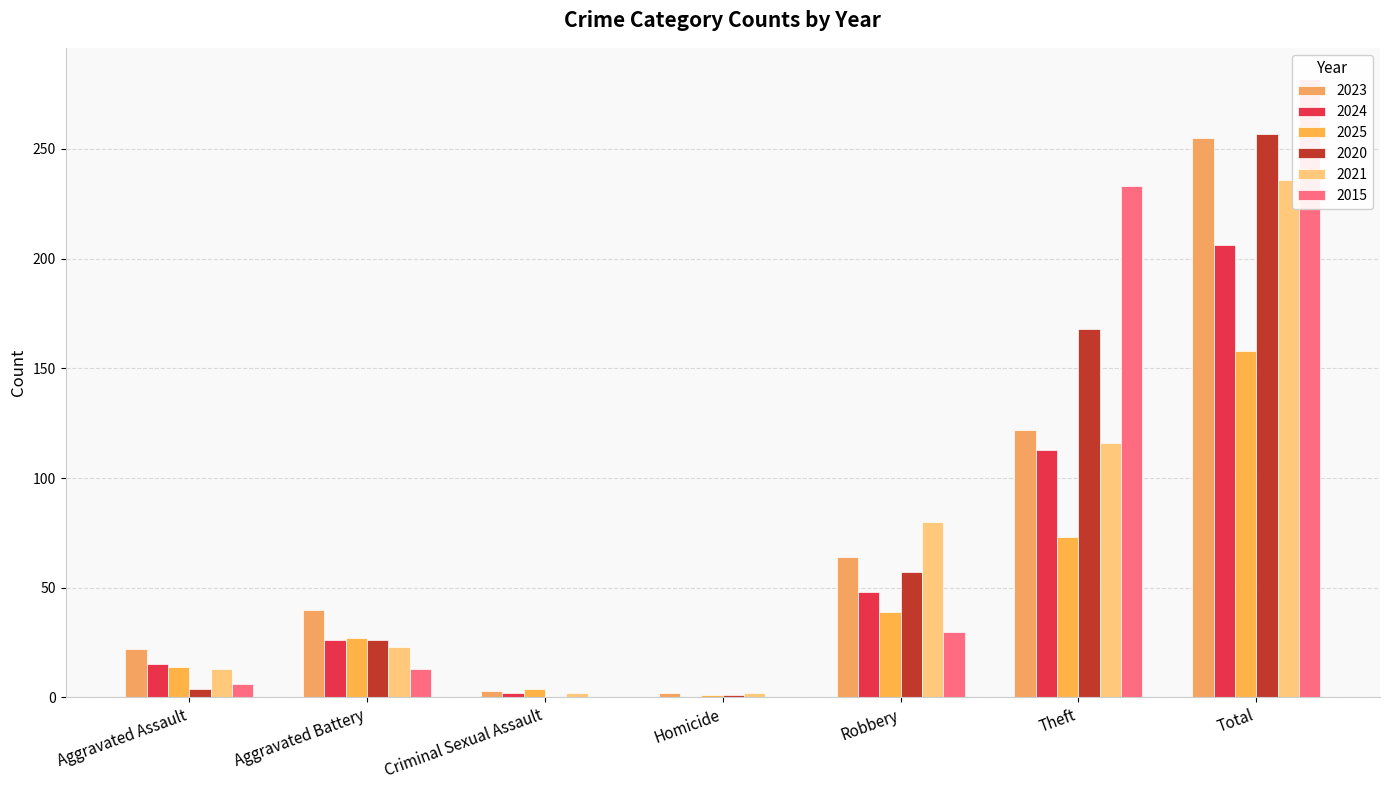

True or false: 2020 has a value of 0 at Homicide.

False